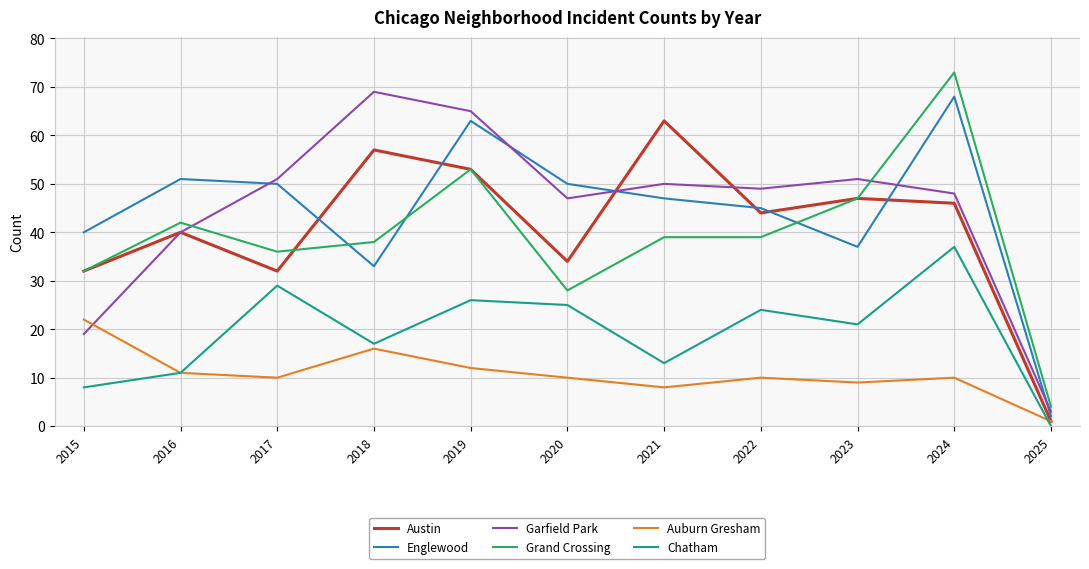

Where is the first local minimum for Grand Crossing?

2017